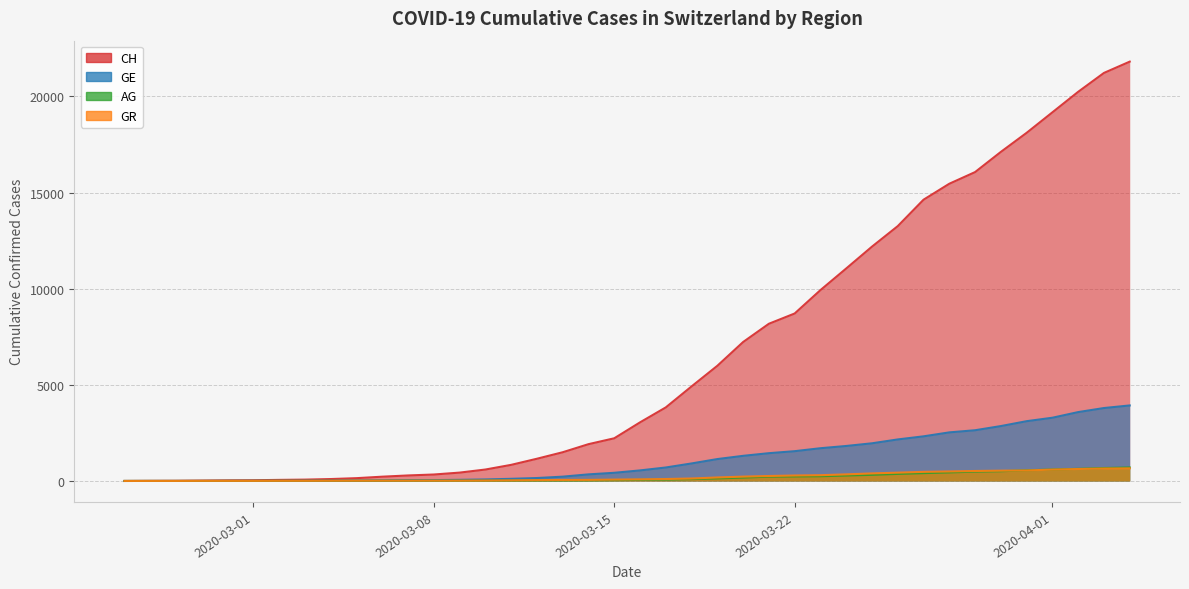

What is the difference between the highest and lowest values at 2020-03-25?

11869